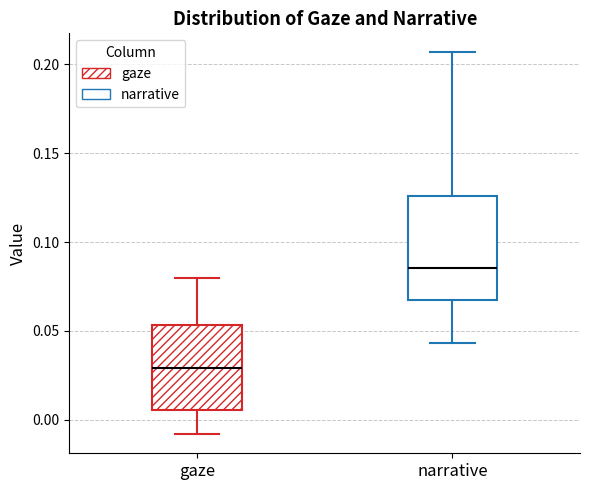

Reading left to right, transcribe this box plot: for each box, give where its median line is, the range the box spans, and where its two whiskers end, as read against the y-axis. The values are not printed on the chart, so give them approximately, as read against the axis.

gaze: median 0.030, box 0.005 to 0.055, whiskers -0.010 to 0.080
narrative: median 0.085, box 0.065 to 0.125, whiskers 0.045 to 0.205